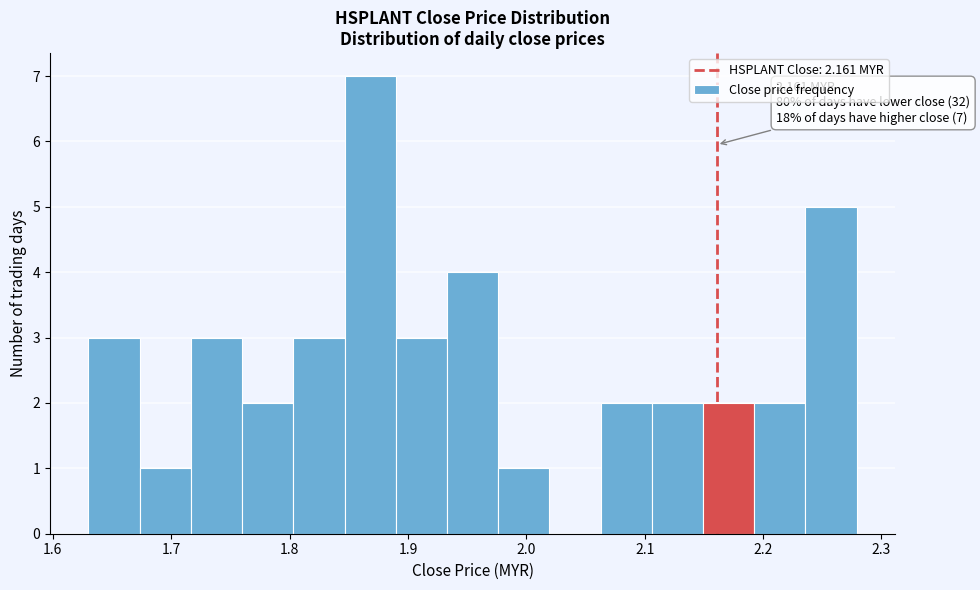

Over which range of the x-axis is the bar tallest?

1.85 to 1.89